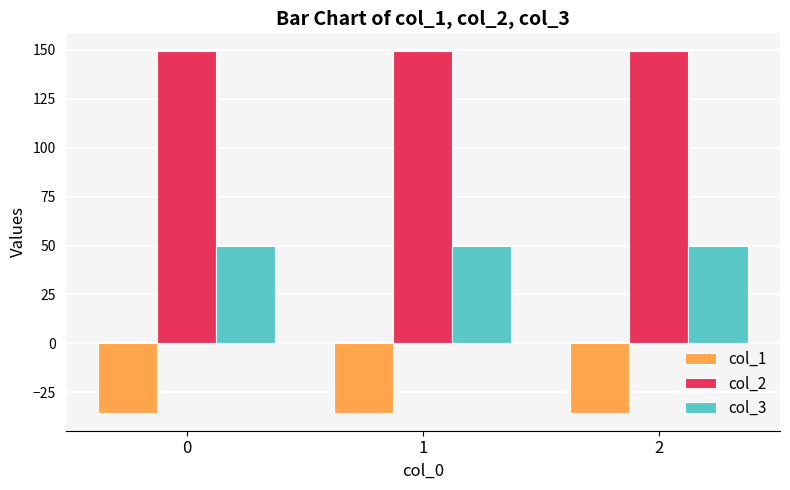

Count the number of data series in this chart.

3